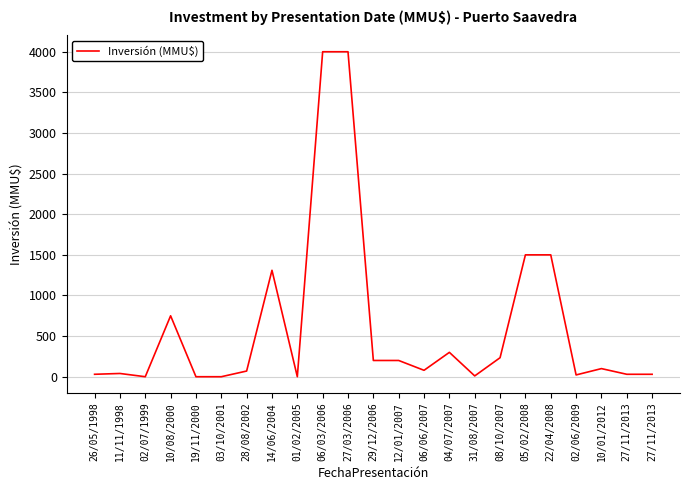

Does the chart display data point markers on the line(s)?

No